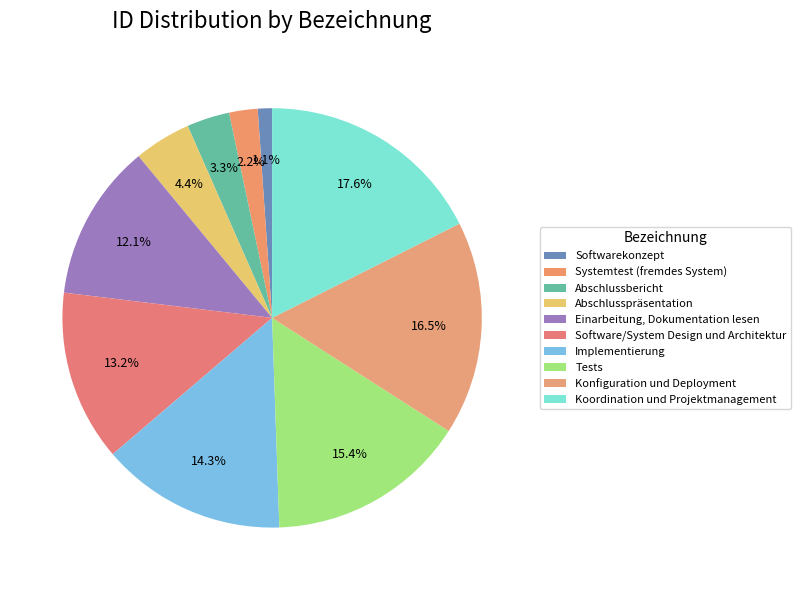

Is there a majority slice in this chart?

No